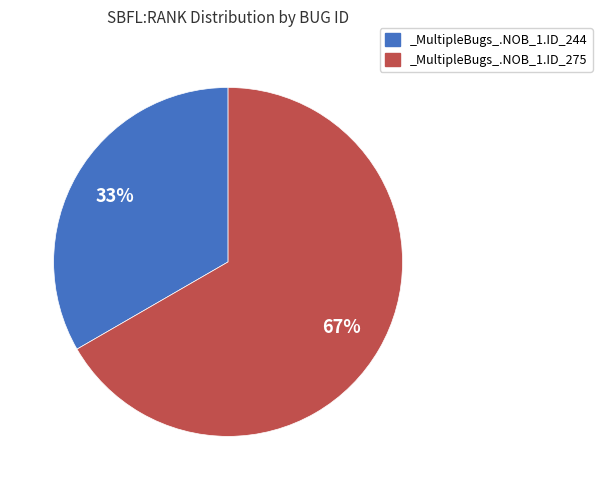

How many segments does this pie chart have?

2